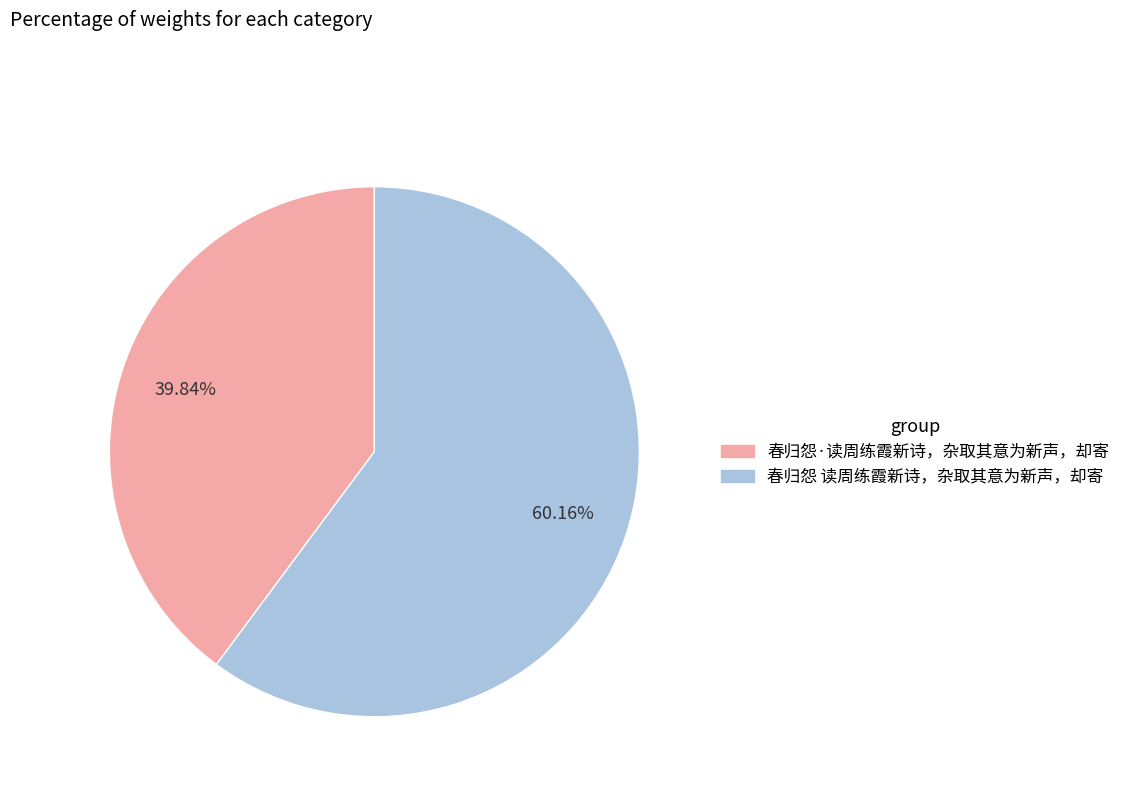

How many segments does this pie chart have?

2